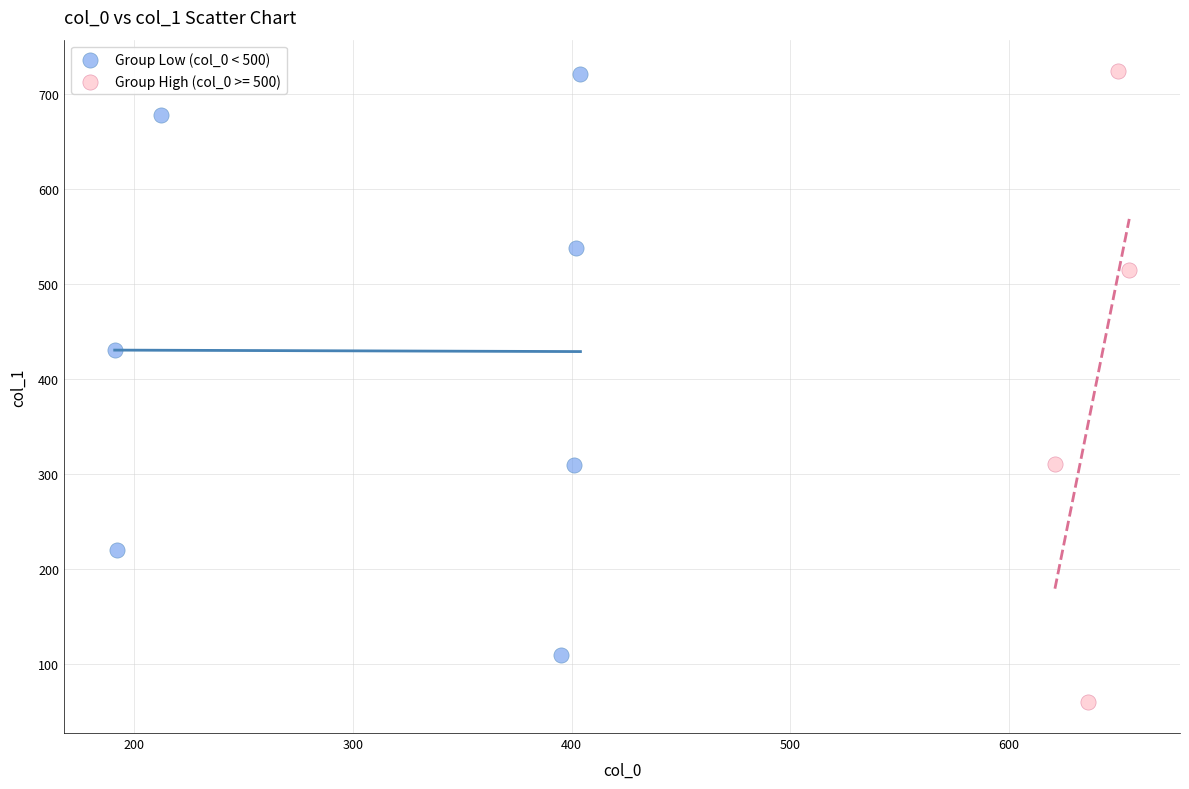

Which series contains the lowest Y value?

Group High (col_0 >= 500)